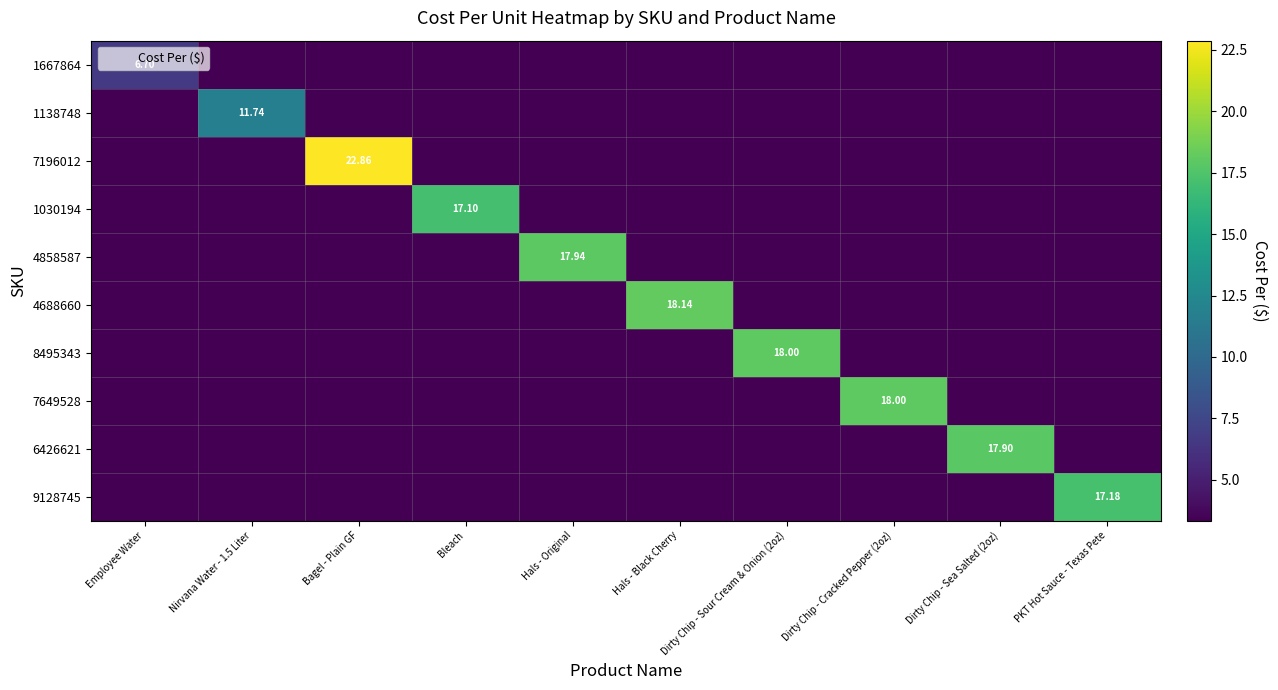

How many categories are shown in the chart?

10